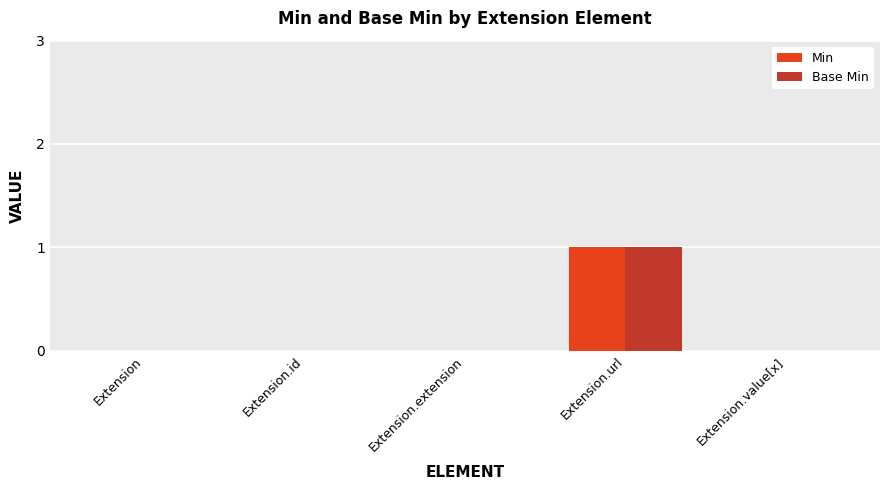

How many groups of bars are there?

5